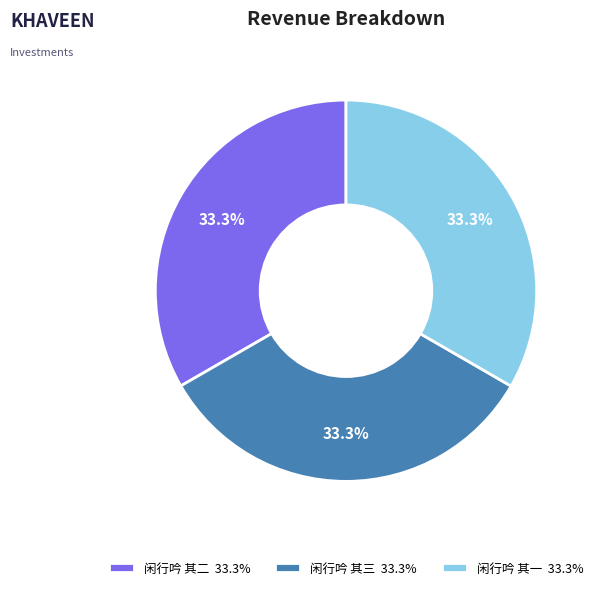

Does 闲行吟 其二 33.3% represent more than half of the total?

No